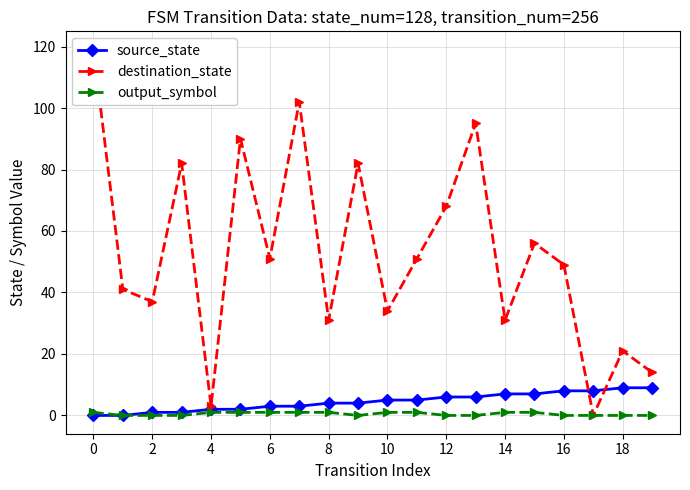

At how many categories does at least one series exceed 109?

1